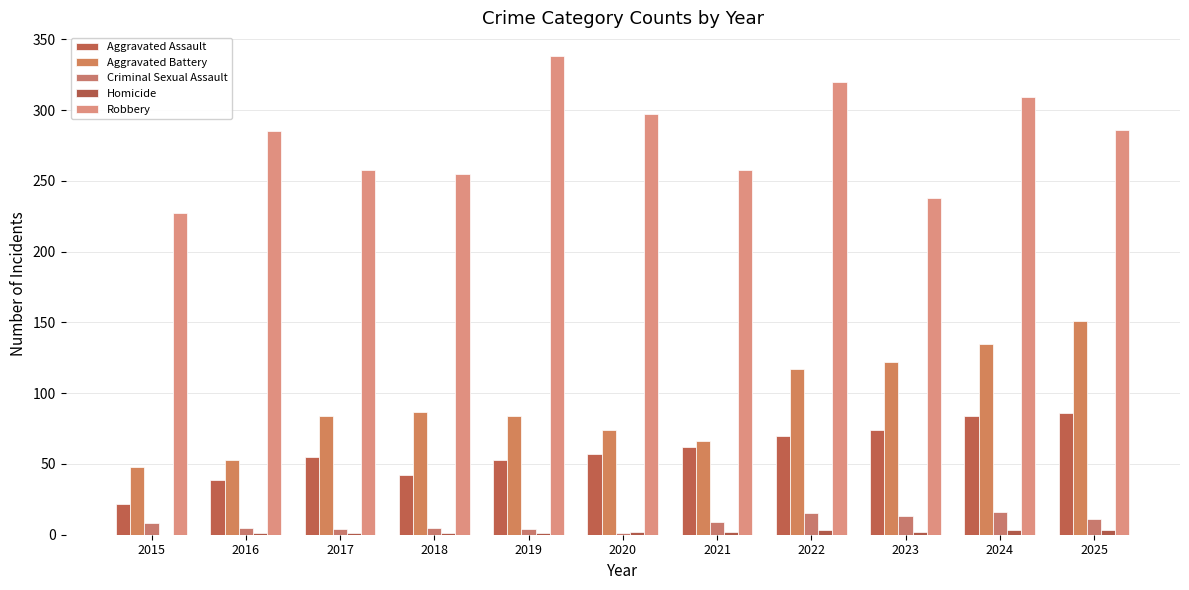

Rank the categories by Homicide value from highest to lowest.

2022, 2024, 2025, 2020, 2021, 2023, 2016, 2017, 2018, 2019, 2015